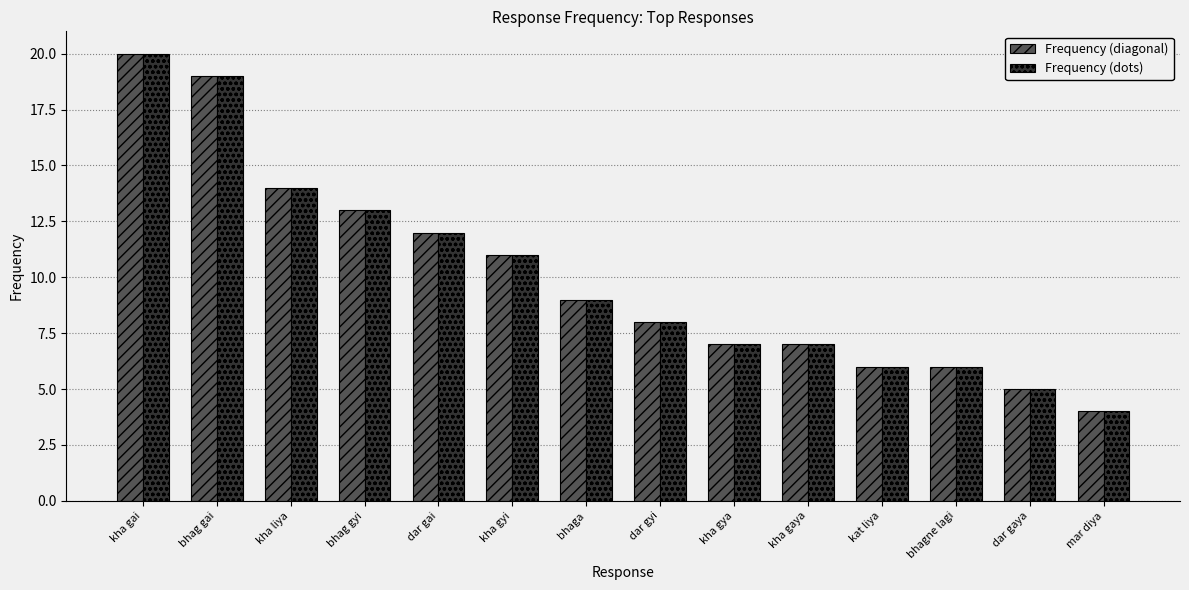

What is the difference between the second highest and second lowest values in the Frequency (dots) series?

14